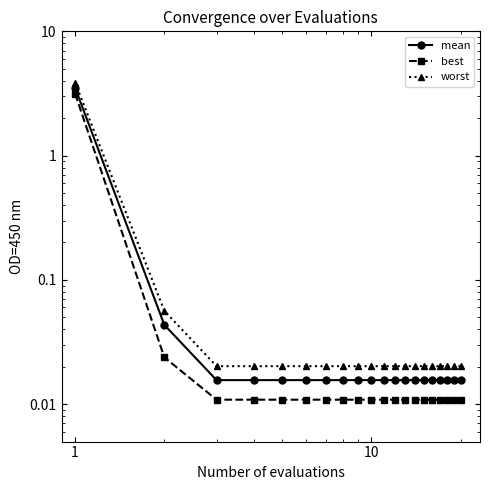

Does the chart have visible grid lines?

No